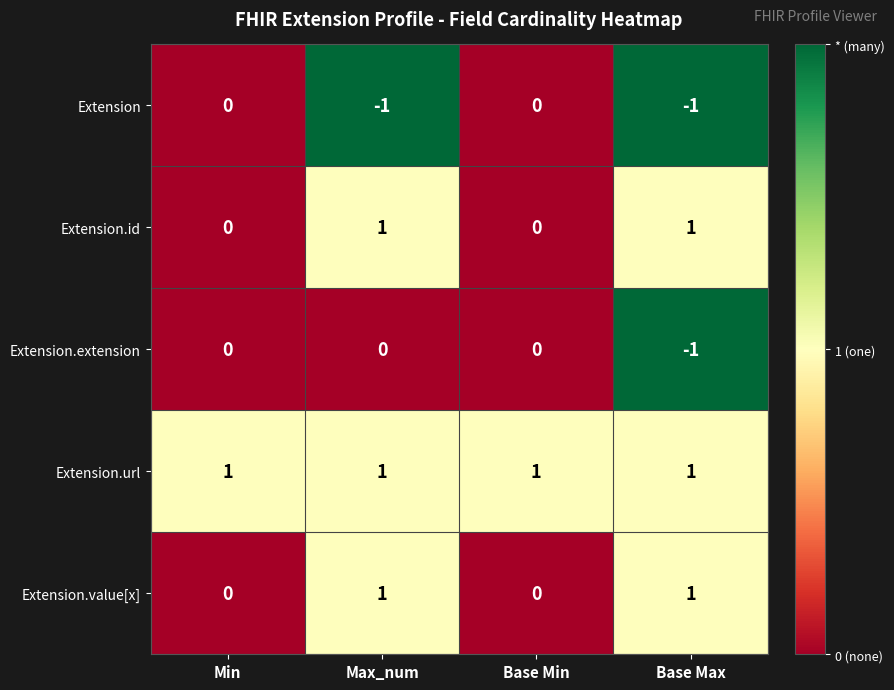

At which category is the sum across all series the highest?

Max_num